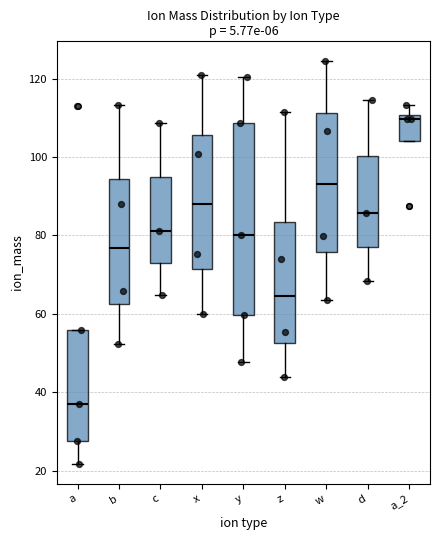

Comparing the boxes themselves (not the whiskers), which one is the tallest?

y